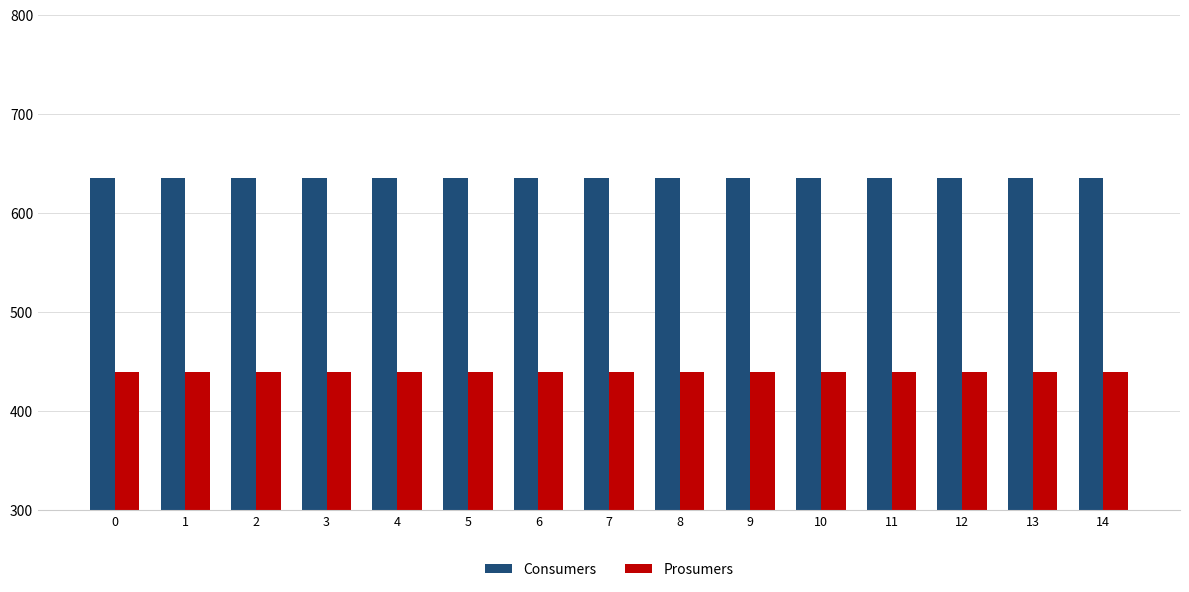

What is the spread (max minus min) of values at 3?

195